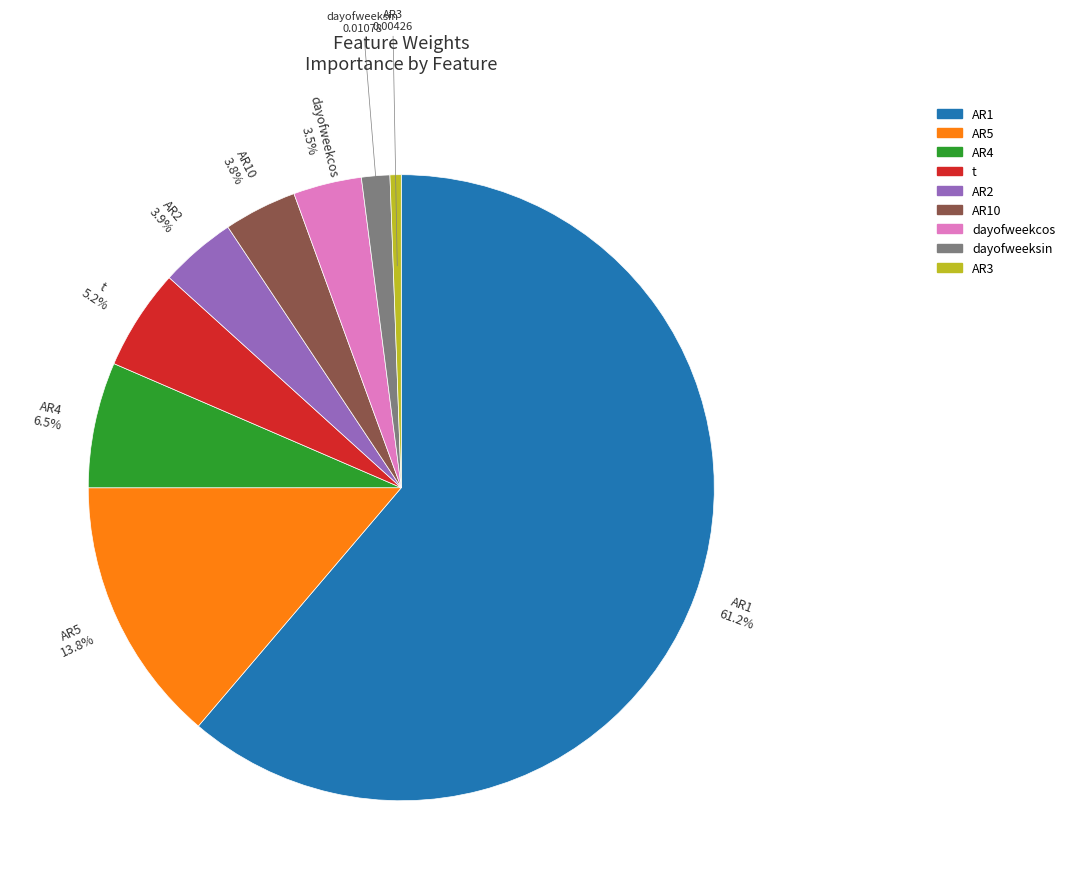

The t slice represents 1% of the pie. True or false?

False